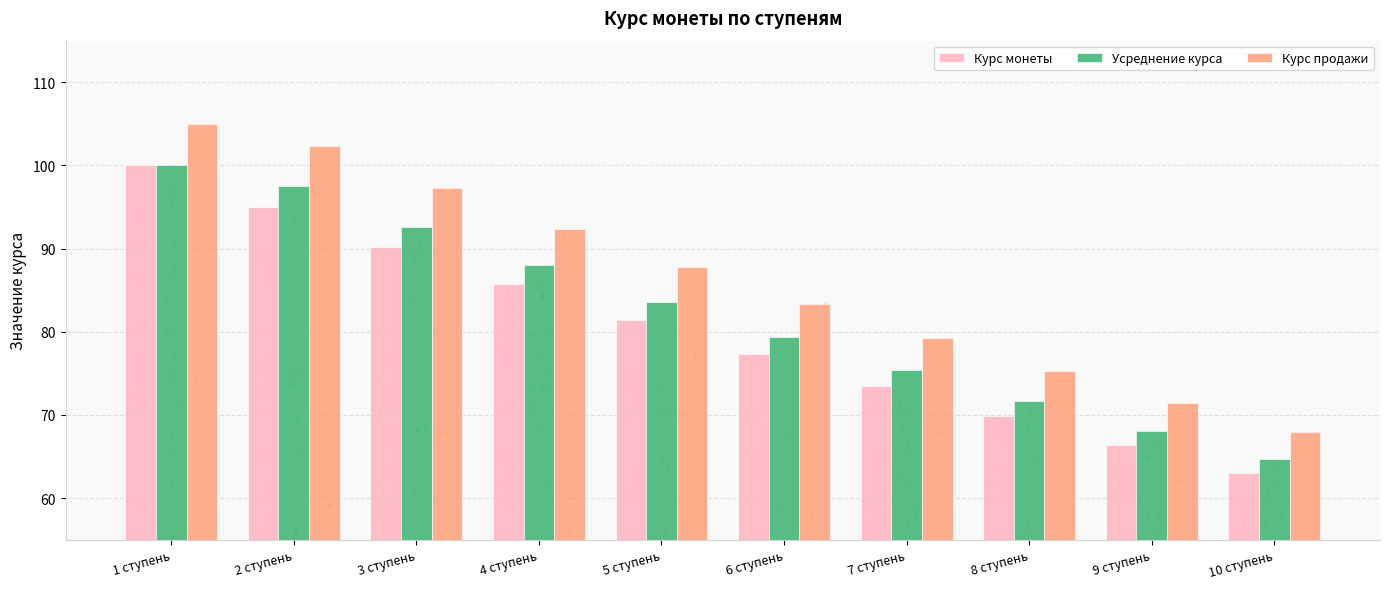

Which series contains the highest Y value?

Курс продажи